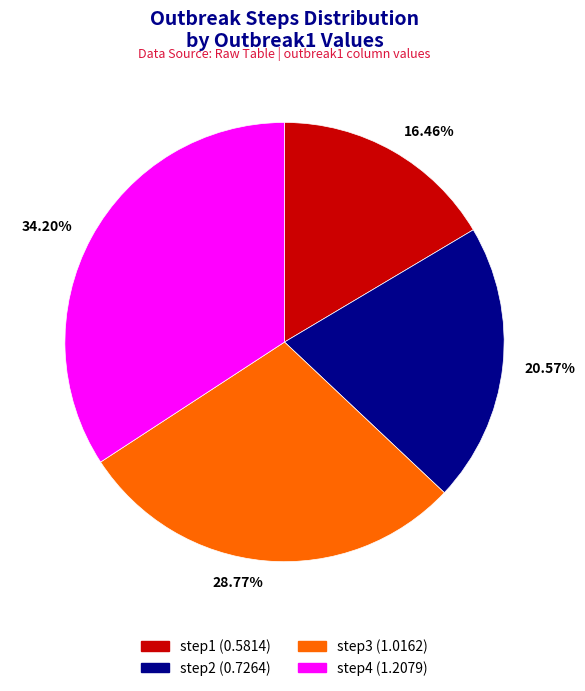

To the nearest percent, what percentage of the pie is step2?

21%